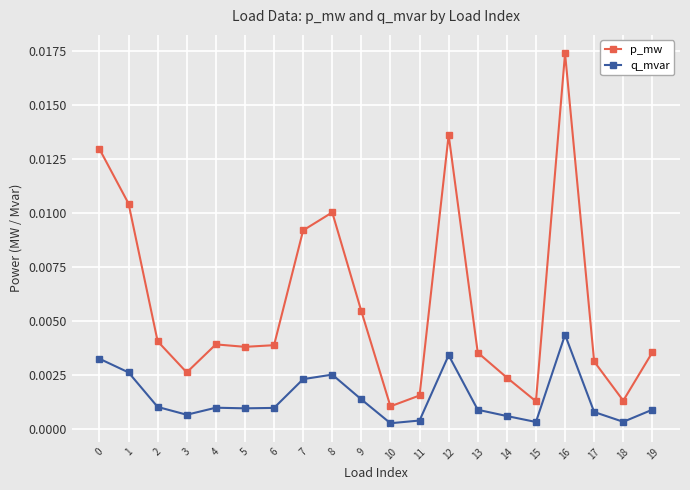

True or false: q_mvar has more than 1 interior local peaks.

True